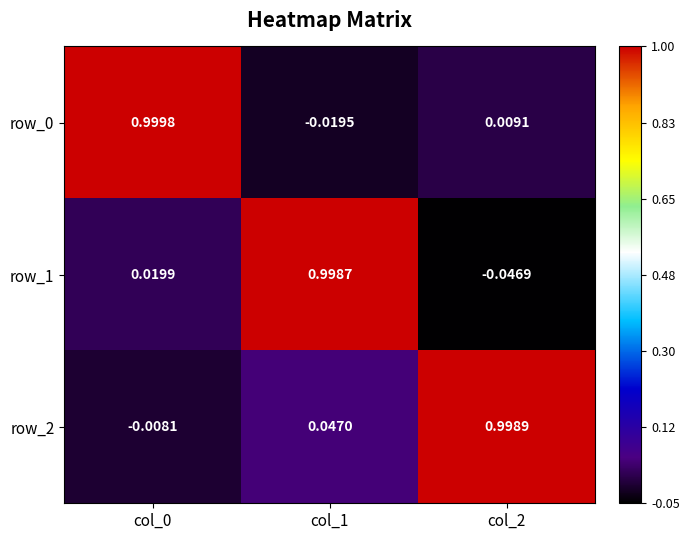

How many data points in row_1 are less than 0?

1